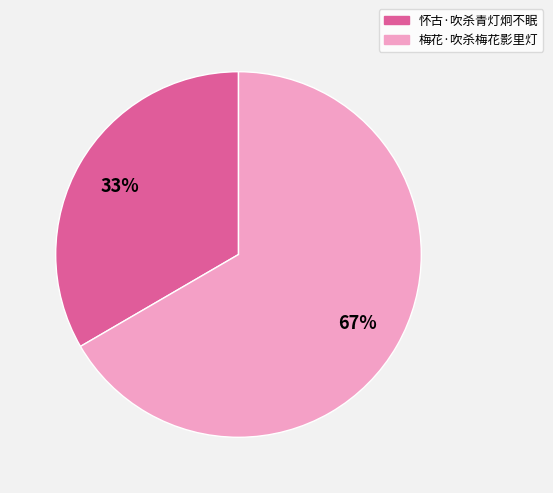

Which slice is the largest?

梅花·吹杀梅花影里灯